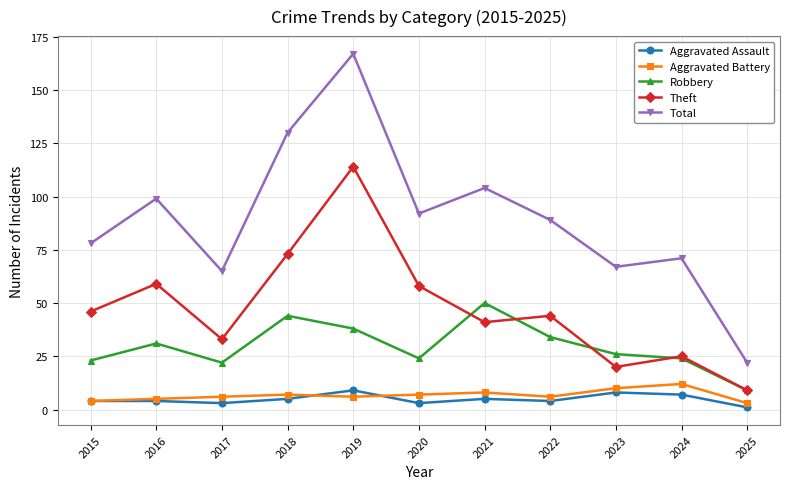

Count the number of categories in the chart.

11